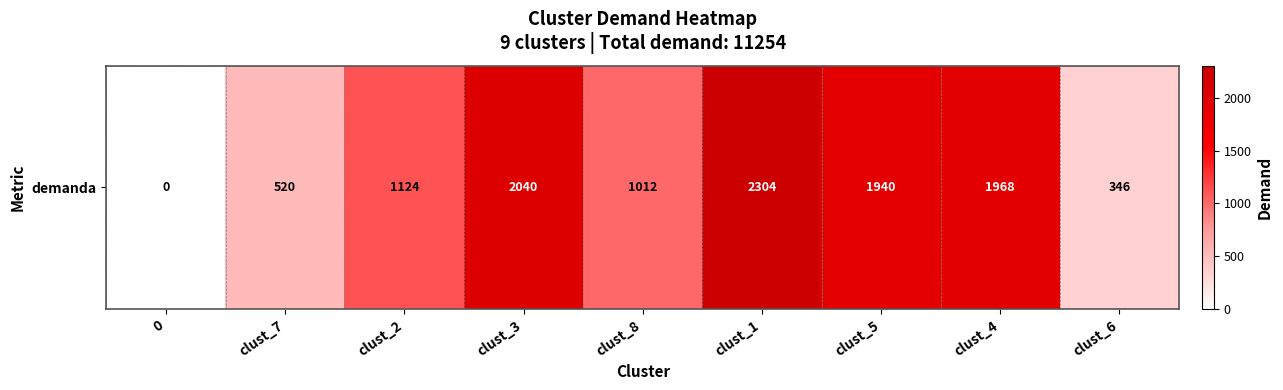

What is the greatest value displayed?

2304